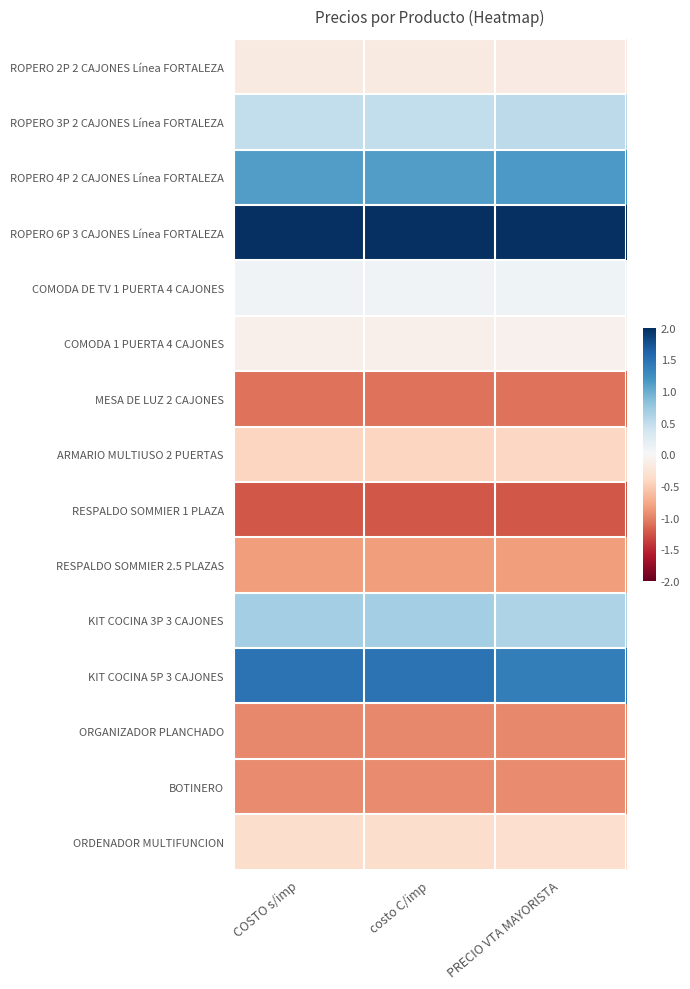

What is the difference between the highest and lowest values at PRECIO VTA MAYORISTA?

3.6